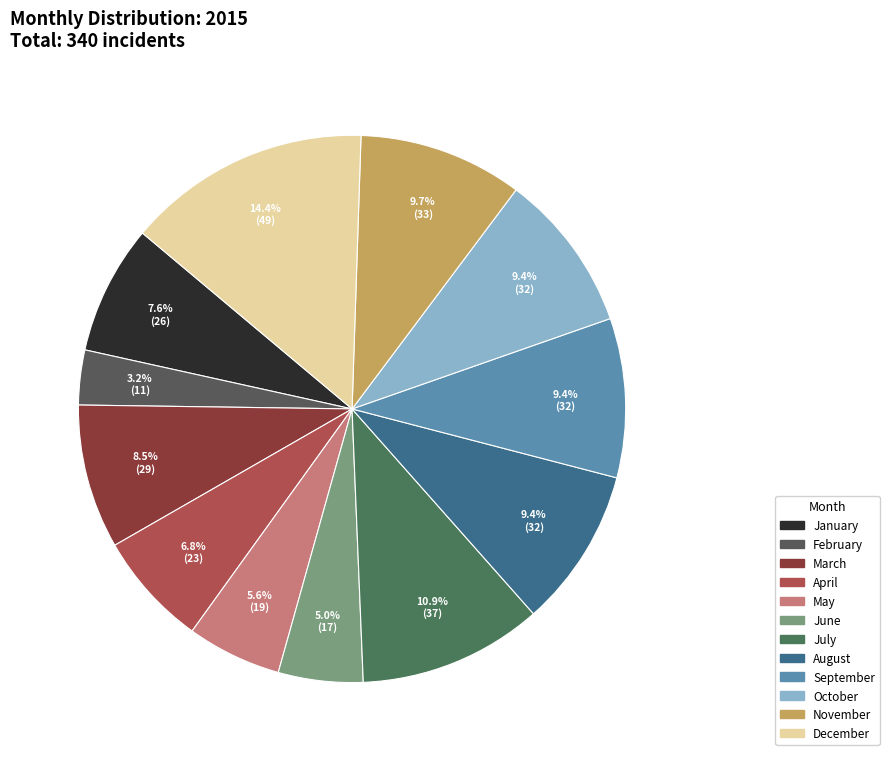

Rank the categories by value from highest to lowest.

December, July, November, August, September, October, March, January, April, May, June, February